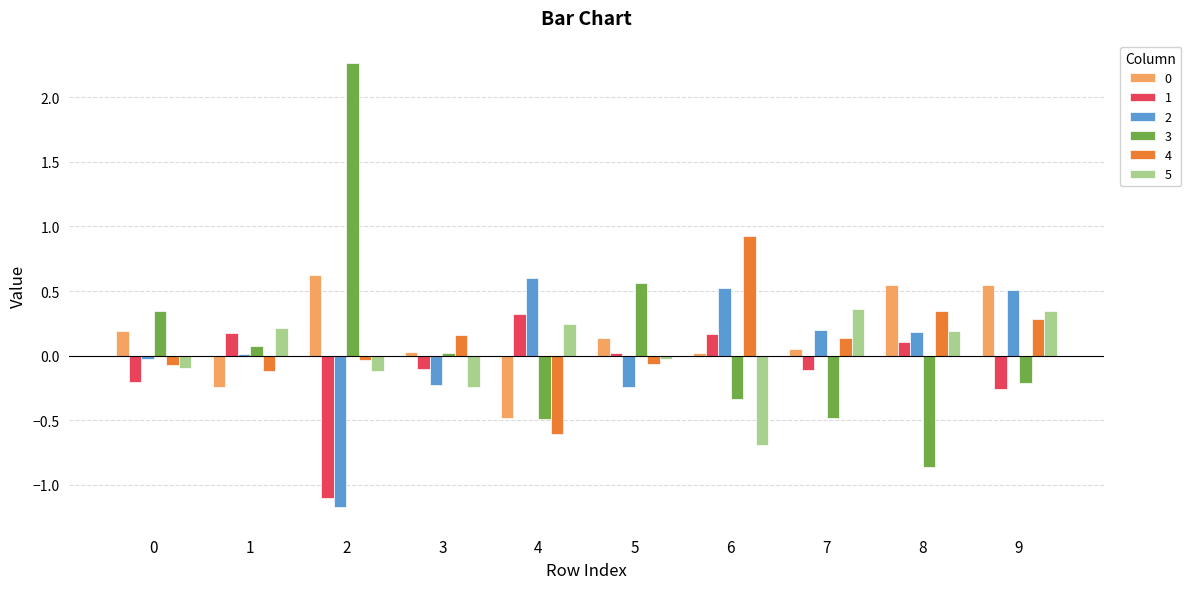

What is the greatest value displayed?

2.3